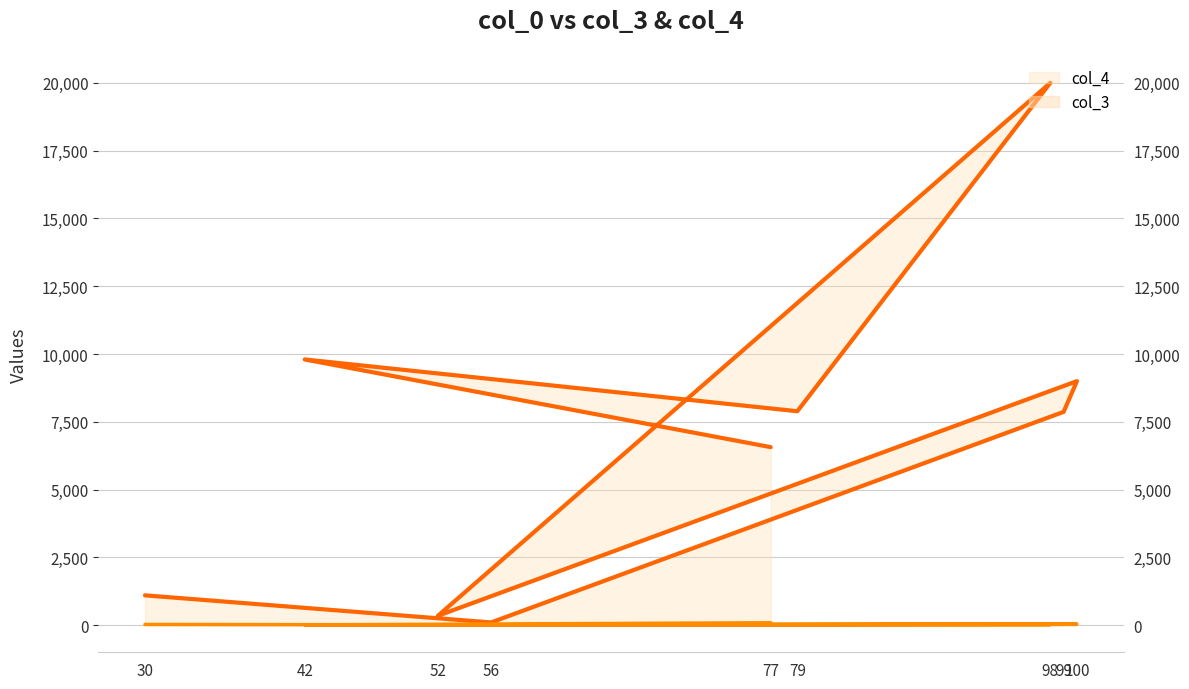

List the series in order of their peak value, lowest first.

col_3 line, col_4 line